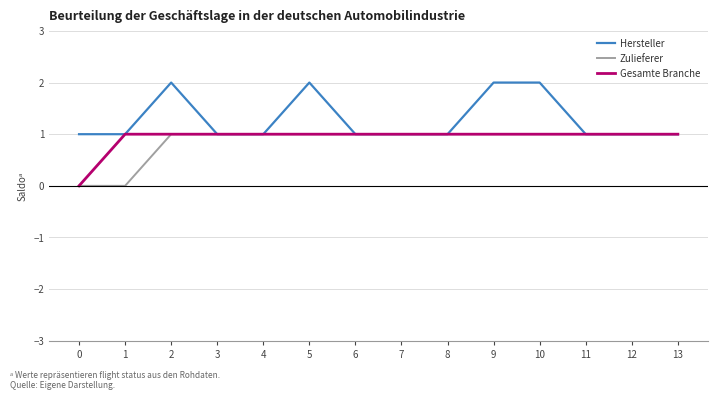

Which series has the largest total across all categories?

Hersteller